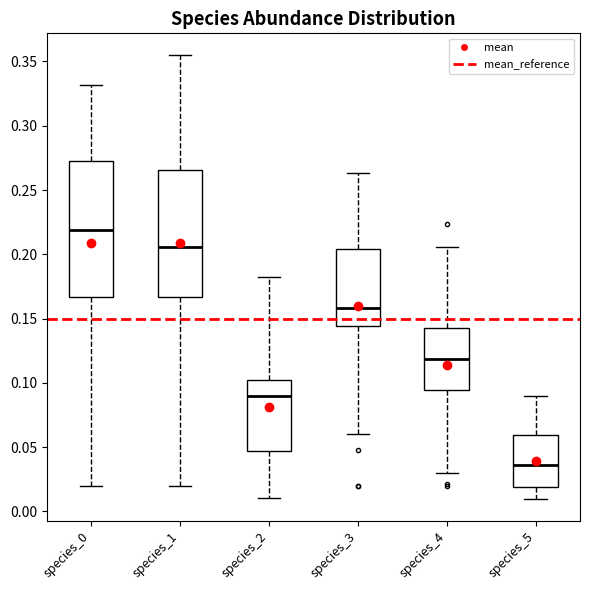

Which box has the highest median line?

species_0